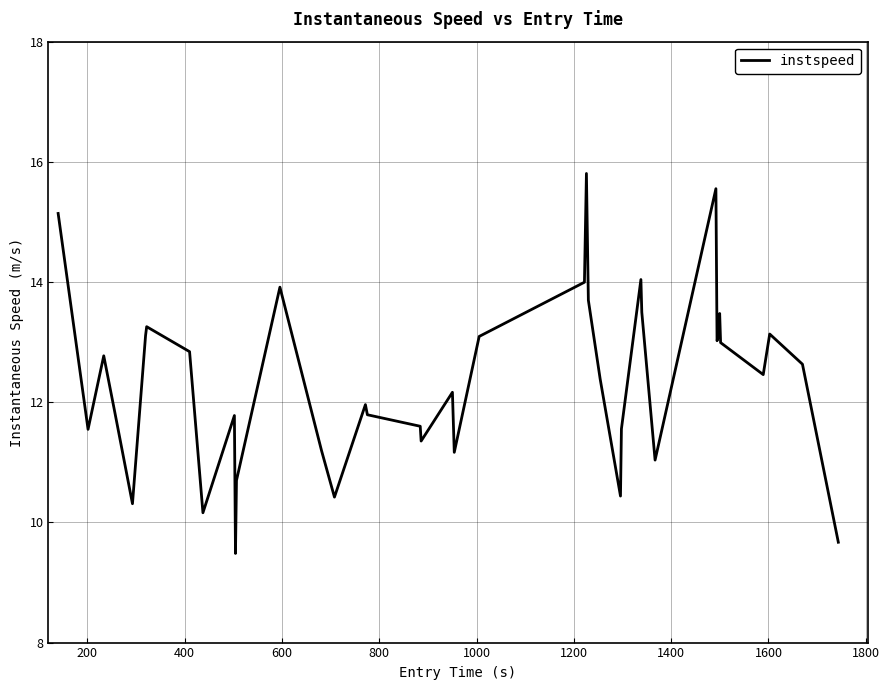

What is the smallest value displayed?

9.5